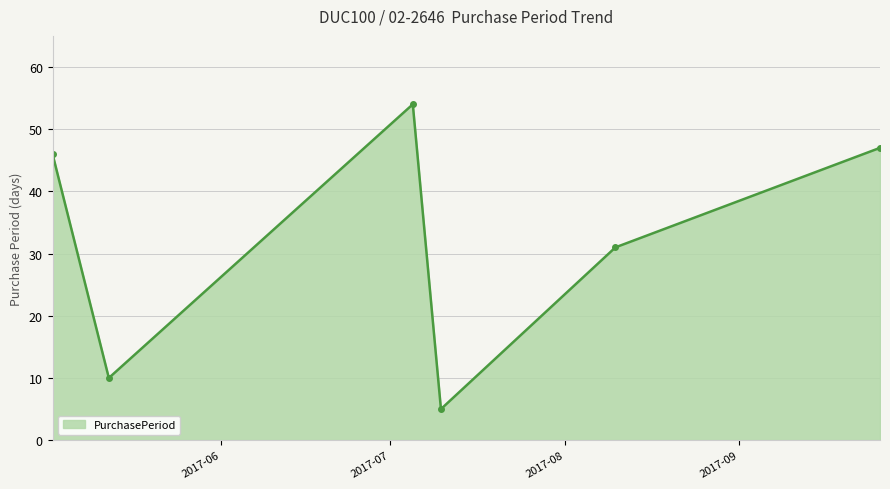

What is the greatest value displayed?

54